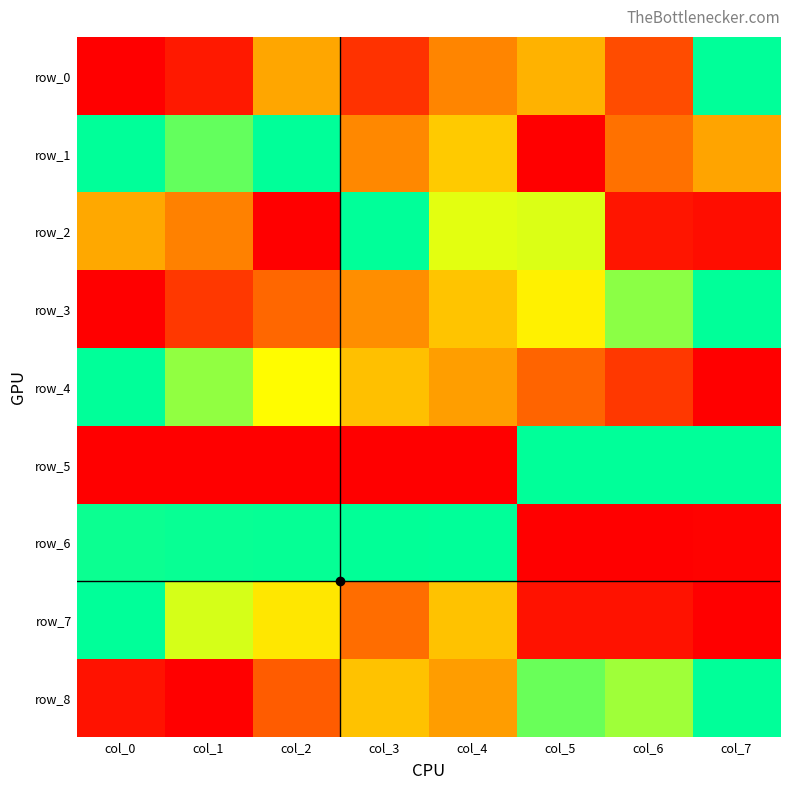

Reading left to right, list all the values displayed in this chart.

row_0: col_0=0.0	col_1=0.1	col_2=0.5	col_3=0.1	col_4=0.4	col_5=0.5	col_6=0.2	col_7=1.0
row_1: col_0=1.0	col_1=0.9	col_2=1.0	col_3=0.4	col_4=0.6	col_5=0.0	col_6=0.3	col_7=0.5
row_2: col_0=0.5	col_1=0.4	col_2=0.0	col_3=1.0	col_4=0.8	col_5=0.8	col_6=0.1	col_7=0.0
row_3: col_0=0.0	col_1=0.2	col_2=0.3	col_3=0.4	col_4=0.6	col_5=0.7	col_6=0.9	col_7=1.0
row_4: col_0=1.0	col_1=0.9	col_2=0.7	col_3=0.6	col_4=0.5	col_5=0.3	col_6=0.2	col_7=0.0
row_5: col_0=0.0	col_1=0.0	col_2=0.0	col_3=0.0	col_4=0.0	col_5=1.0	col_6=1.0	col_7=1.0
row_6: col_0=1.0	col_1=1.0	col_2=1.0	col_3=1.0	col_4=1.0	col_5=0.0	col_6=0.0	col_7=0.0
row_7: col_0=1.0	col_1=0.8	col_2=0.7	col_3=0.3	col_4=0.6	col_5=0.1	col_6=0.1	col_7=0.0
row_8: col_0=0.1	col_1=0.0	col_2=0.3	col_3=0.6	col_4=0.5	col_5=0.9	col_6=0.8	col_7=1.0